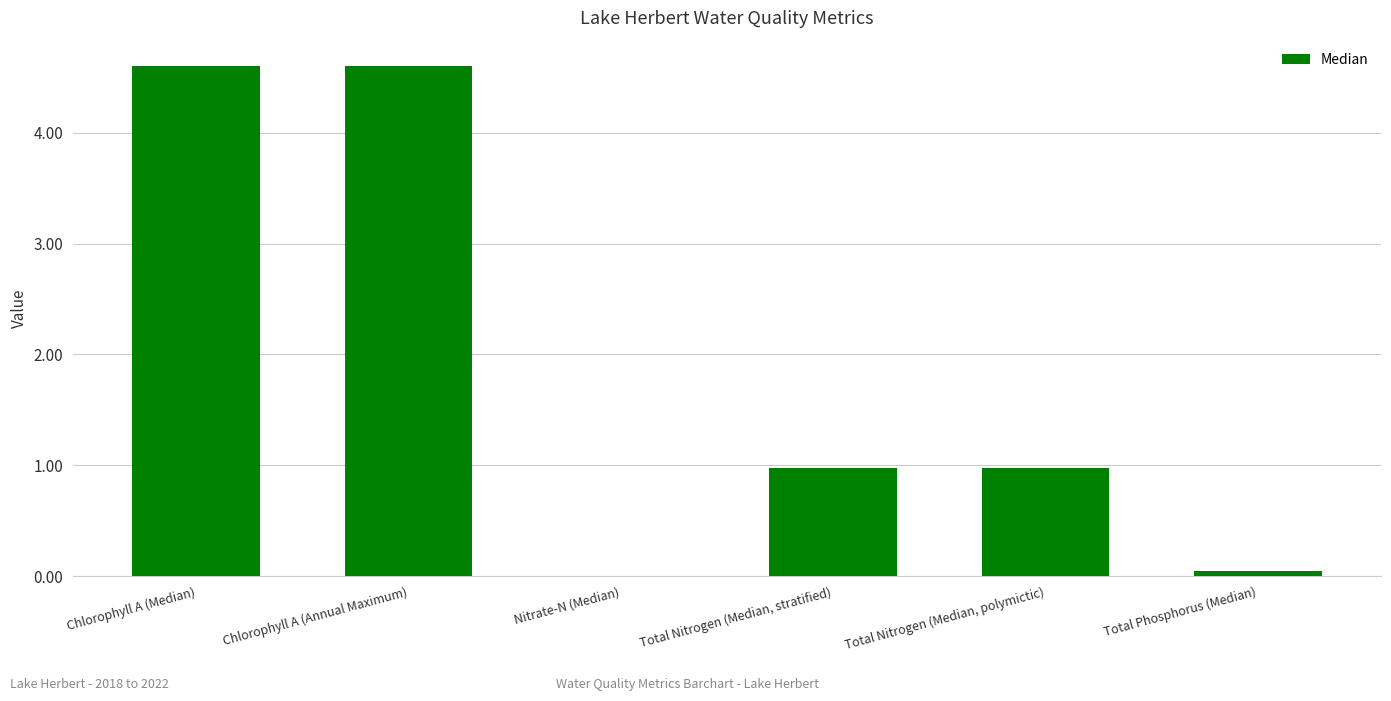

How many categories are shown in the chart?

6